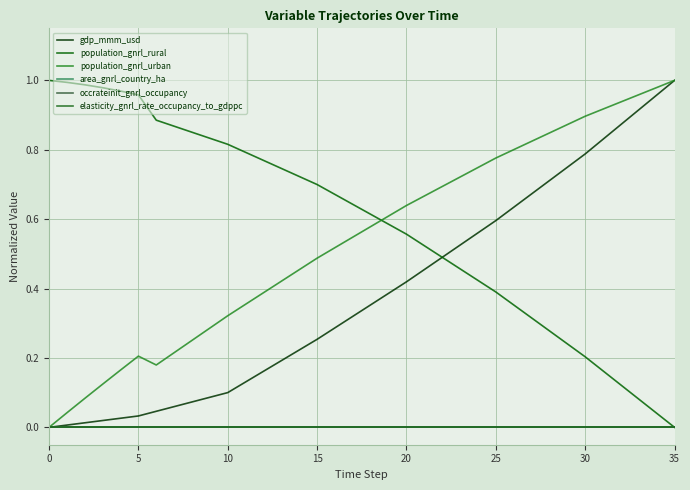

Is this an area chart (filled region under the line)?

No